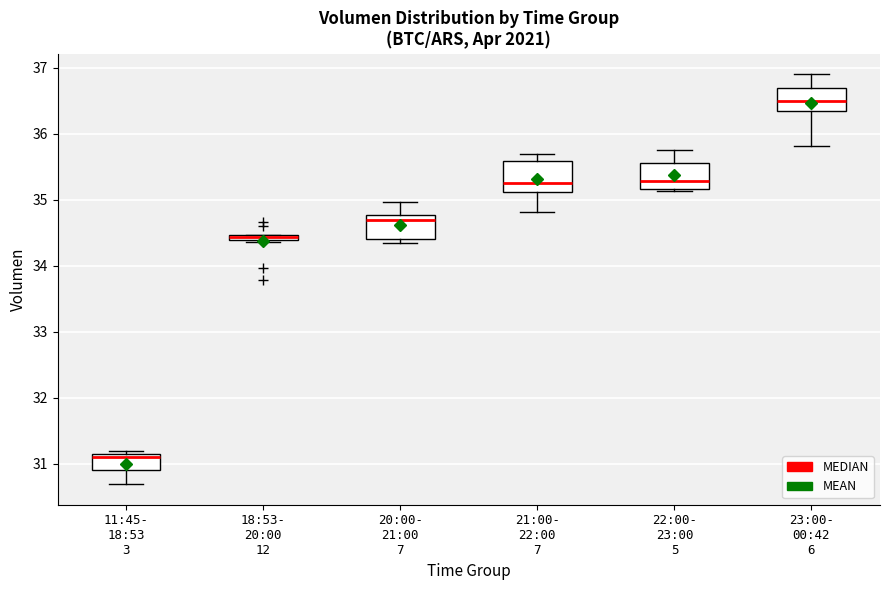

Where does the lower whisker of the box for 23:00- 00:42 6 end on the y-axis? The values are not printed on the chart, so give them approximately, as read against the axis.

35.8